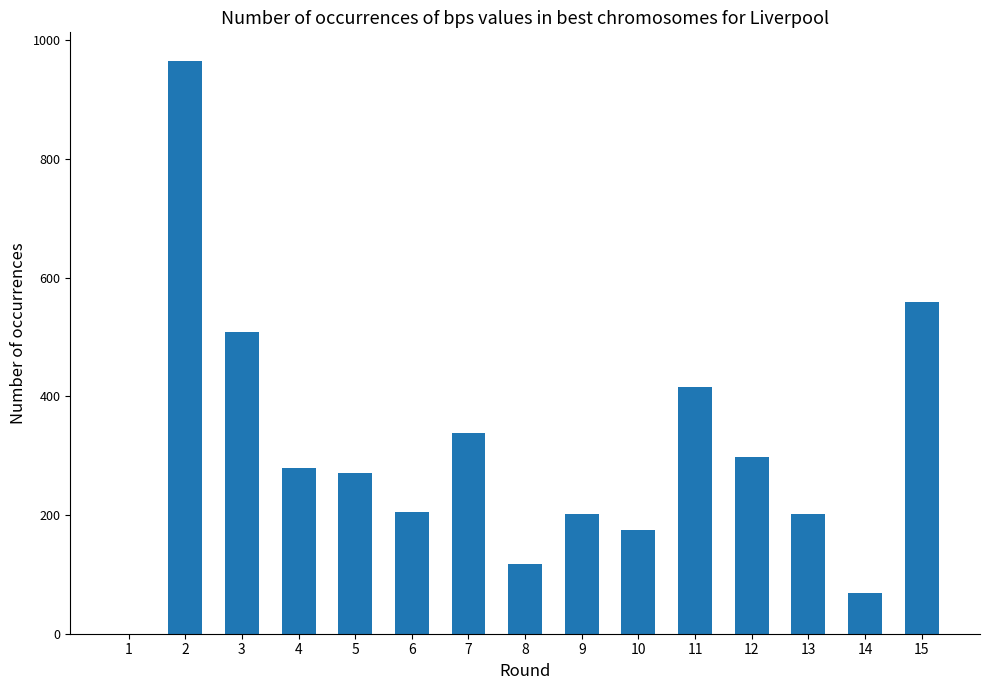

What is the difference between the values at 3 and 8?

391